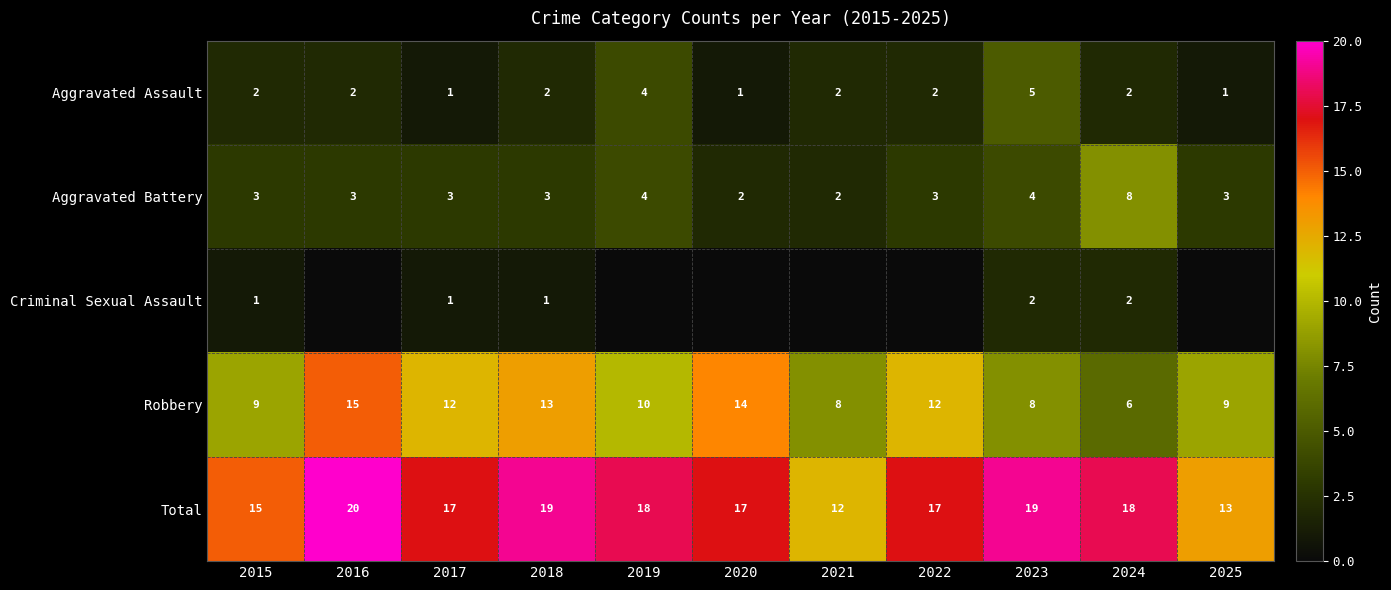

What is the highest value of the Total series?

20